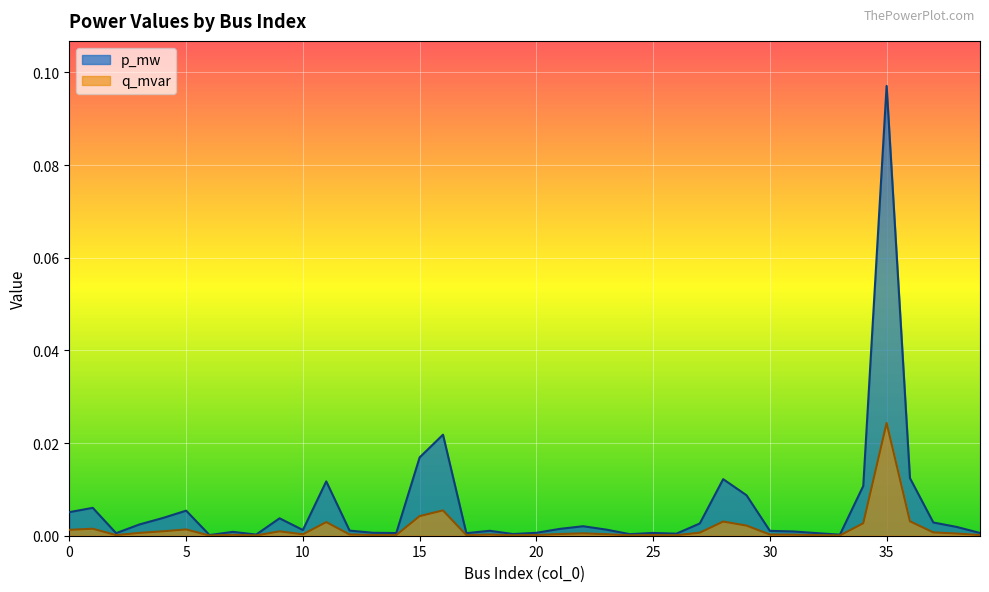

The p_mw series shows 0.0 at 11. True or false?

False